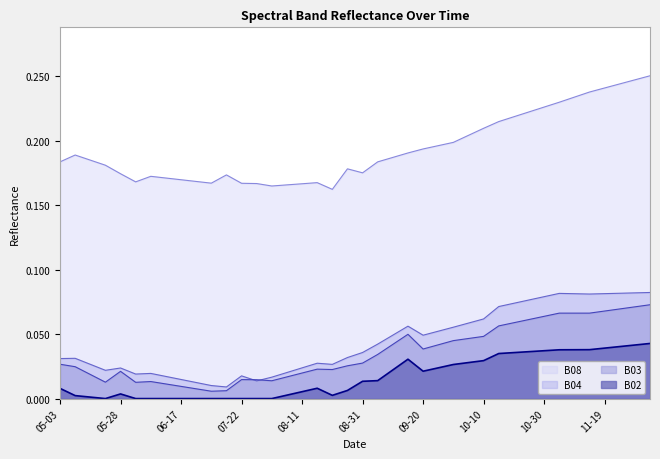

What is the sum of all B08 values?

7.7